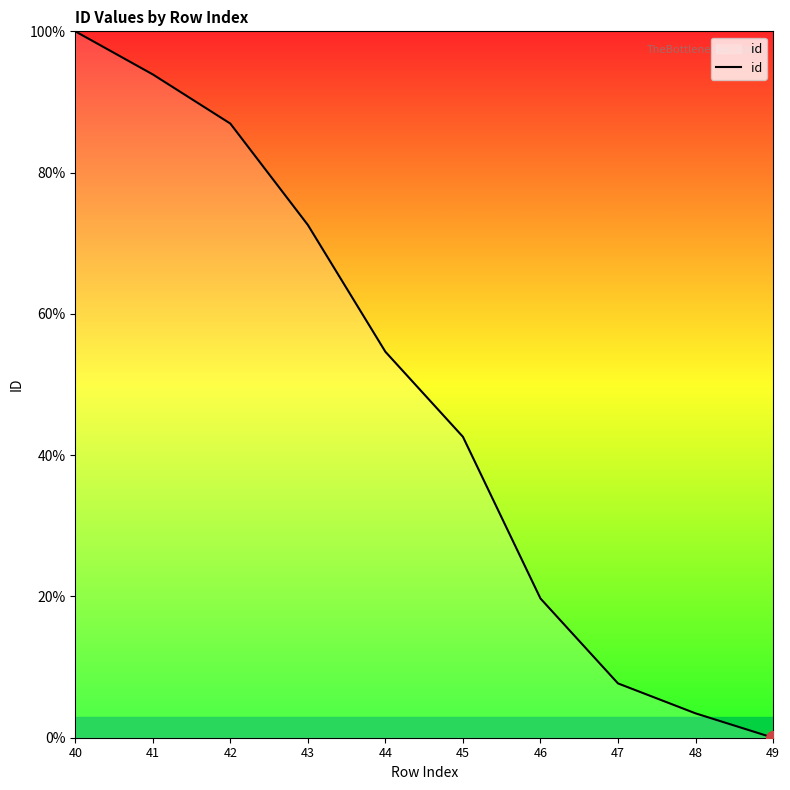

What is the change in value from 47 to 49?

-7.7